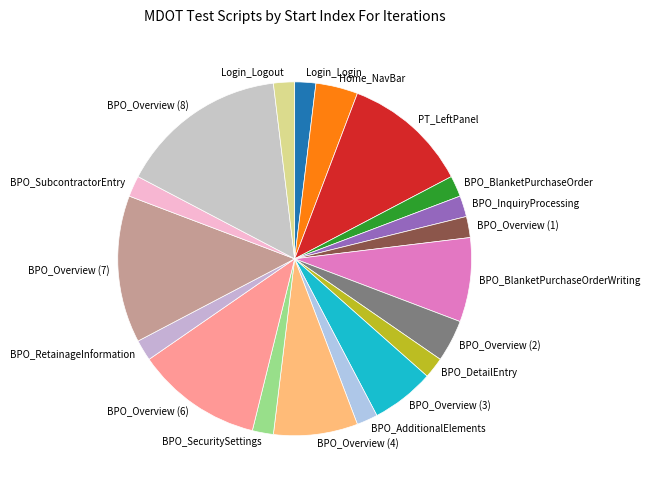

Does BPO_DetailEntry account for over 50% of the chart?

No